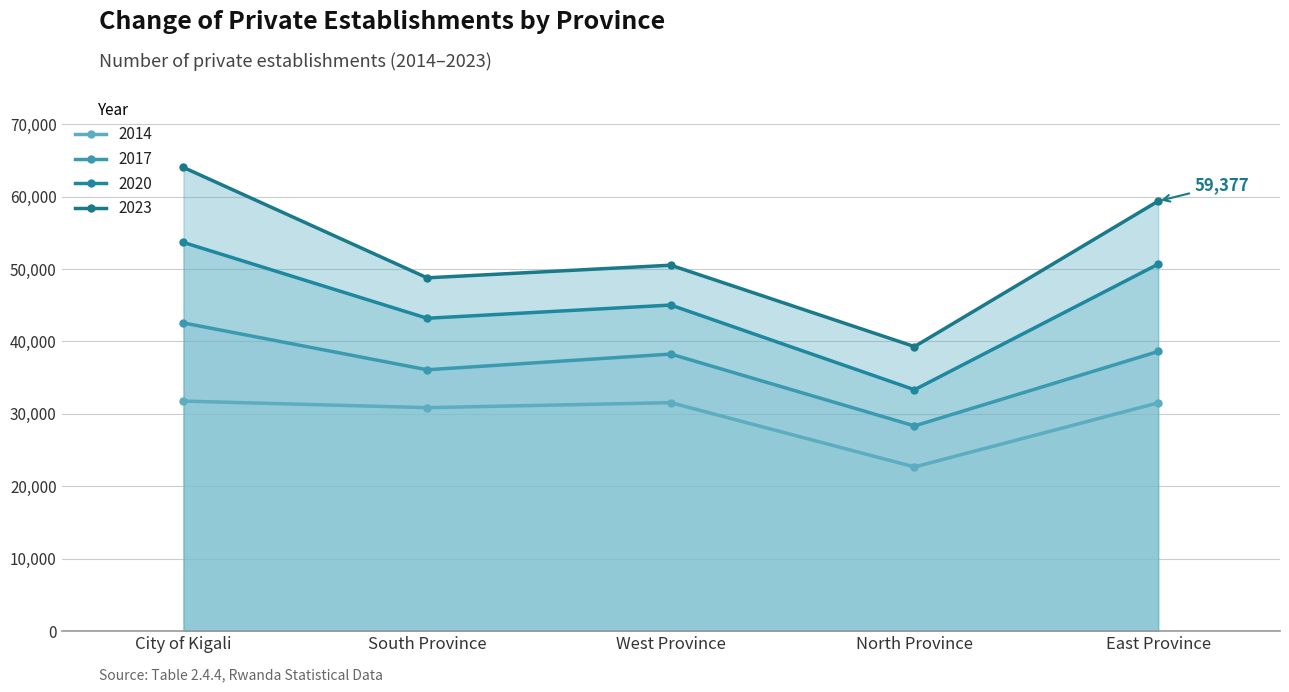

In 2020, how many points are lower than both neighbors (excluding endpoints)?

2